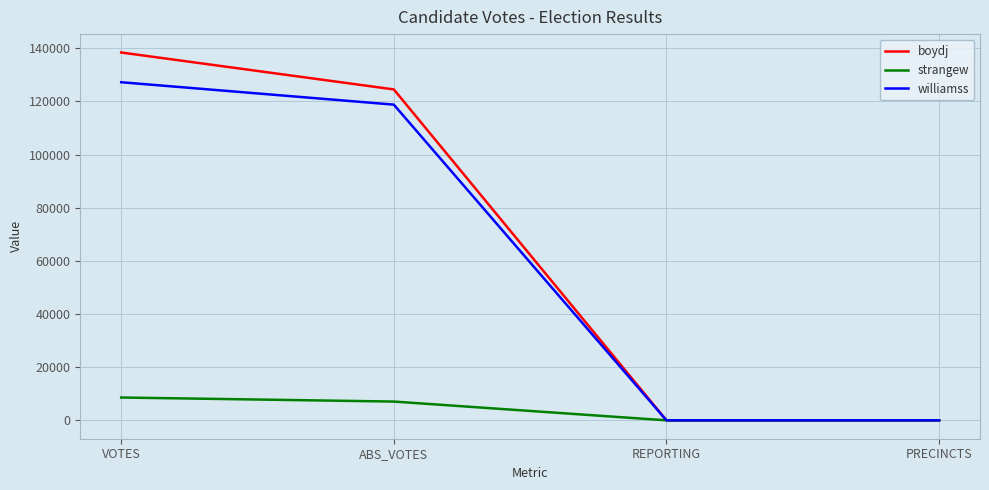

At which category is the sum across all series the highest?

VOTES